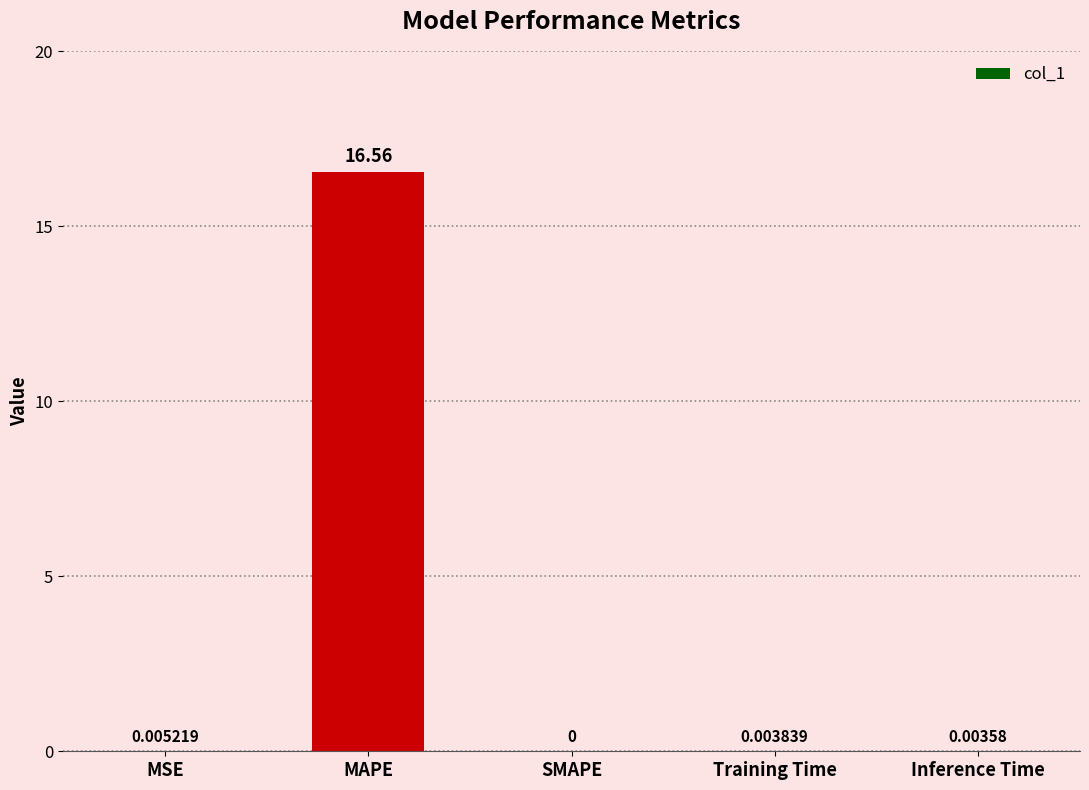

At which category does the chart reach its peak across all series?

MAPE